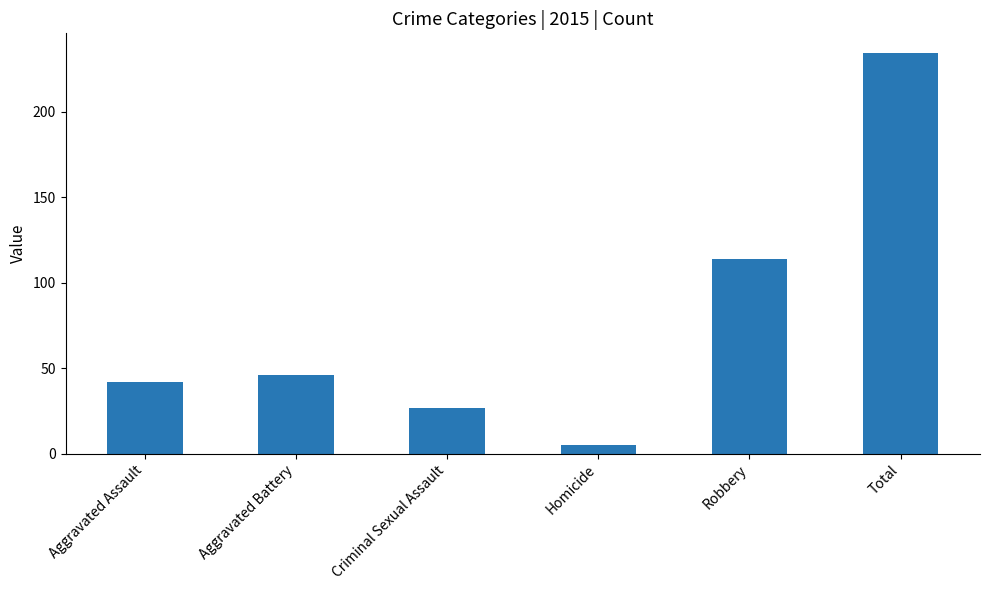

The value at Aggravated Assault is 23. True or false?

False